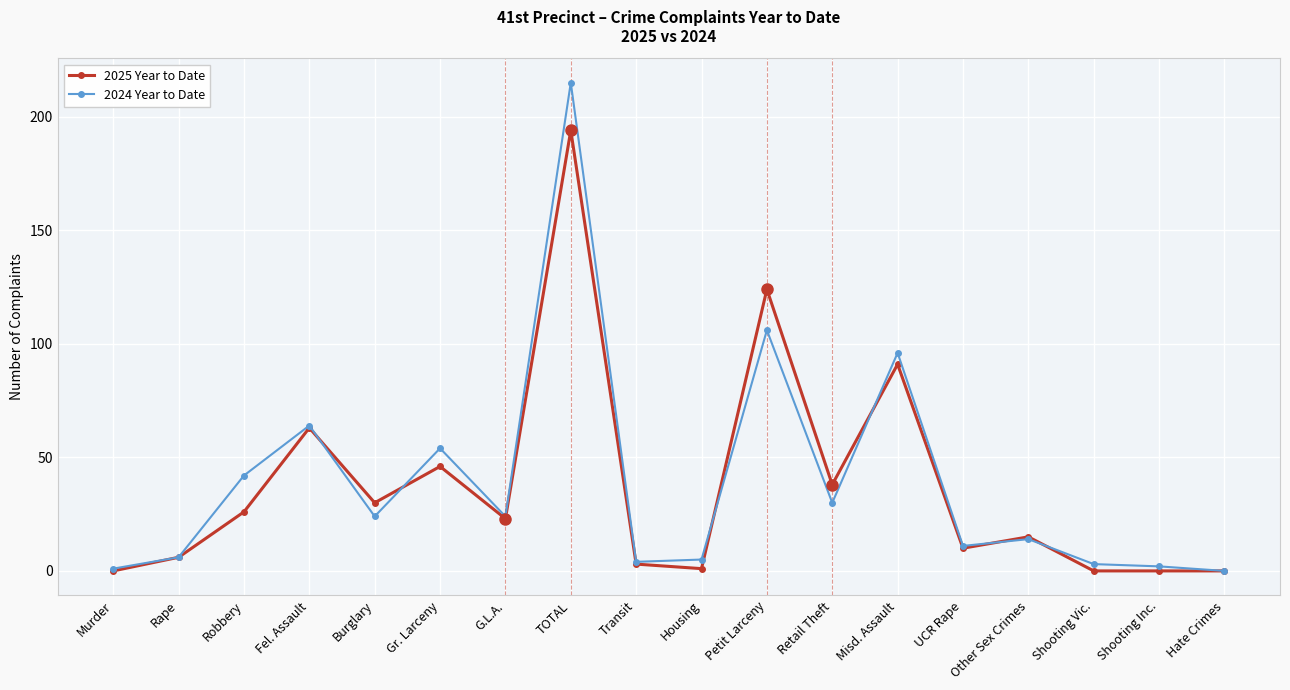

At which category is the sum across all series the highest?

TOTAL